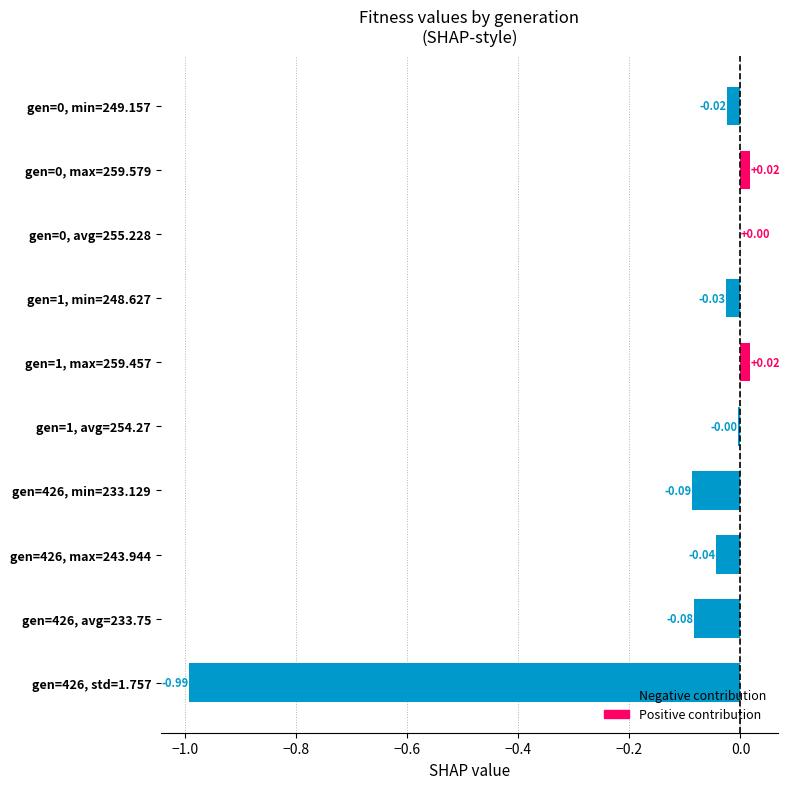

What is the change in value from gen=426, min=233.129 to gen=0, min=249.157?

+0.1